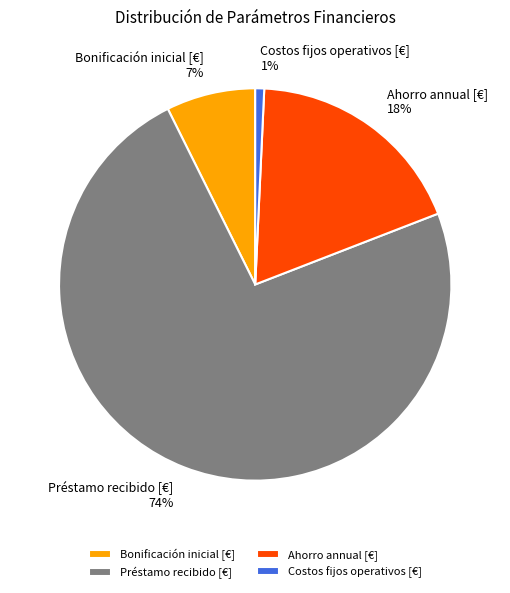

Is it true that Costos fijos operativos [€] is 1% of the pie?

True